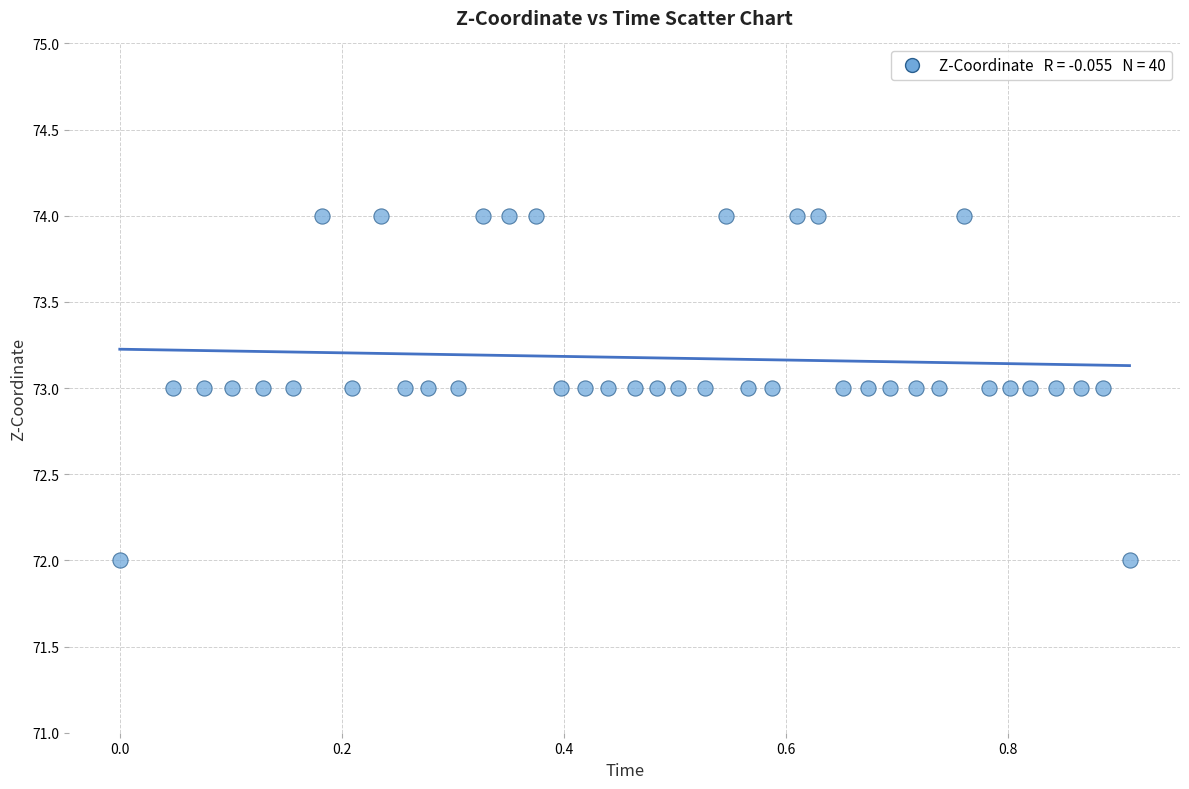

Count the number of points in this scatter plot.

40